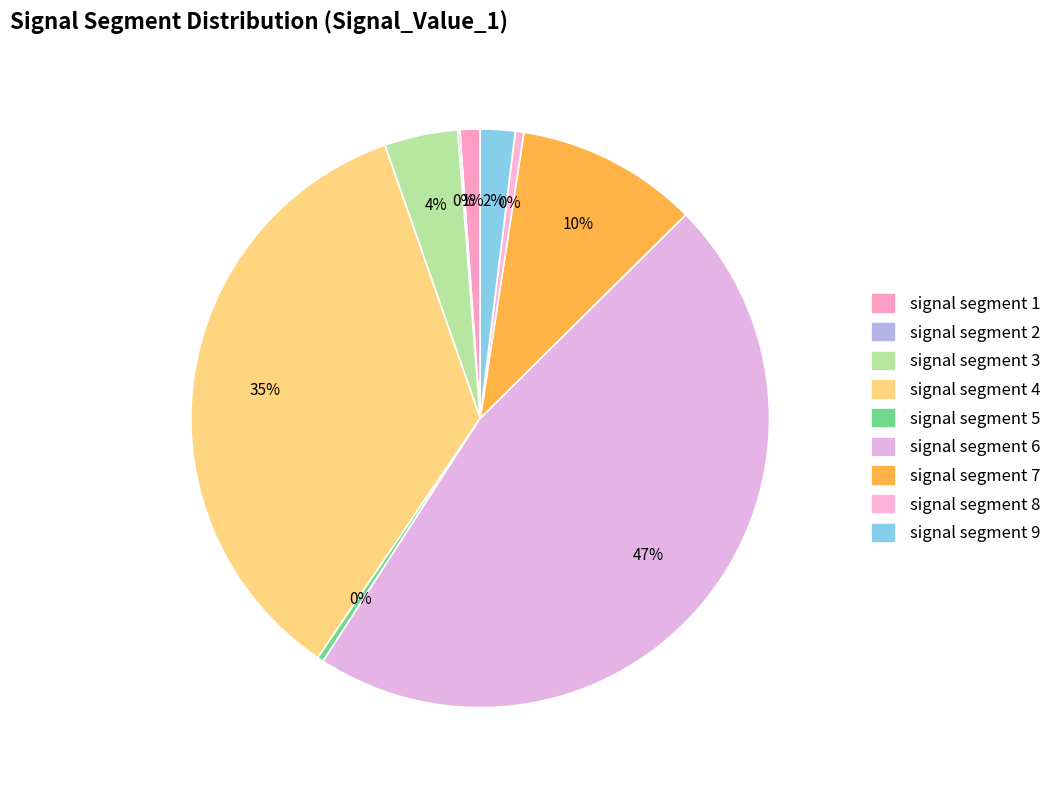

To the nearest percent, what is the combined percentage of signal segment 3 and signal segment 2?

4%